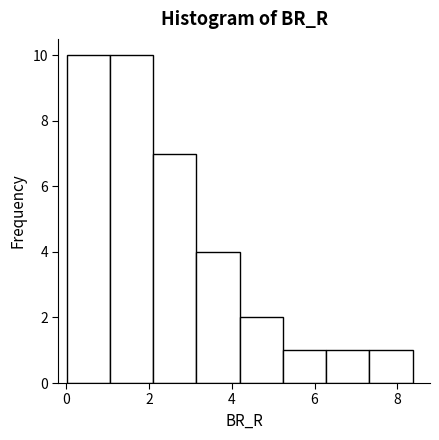

Reading left to right, transcribe this chart: for each bar, give the range it covers on the x-axis and its height. Neither the bar edges nor the heights are printed on the chart, so give them approximately, as read against the axes.

0.0 to 1.0: 10
1.0 to 2.2: 10
2.2 to 3.2: 7
3.2 to 4.2: 4
4.2 to 5.2: 2
5.2 to 6.2: 1
6.2 to 7.4: 1
7.4 to 8.4: 1